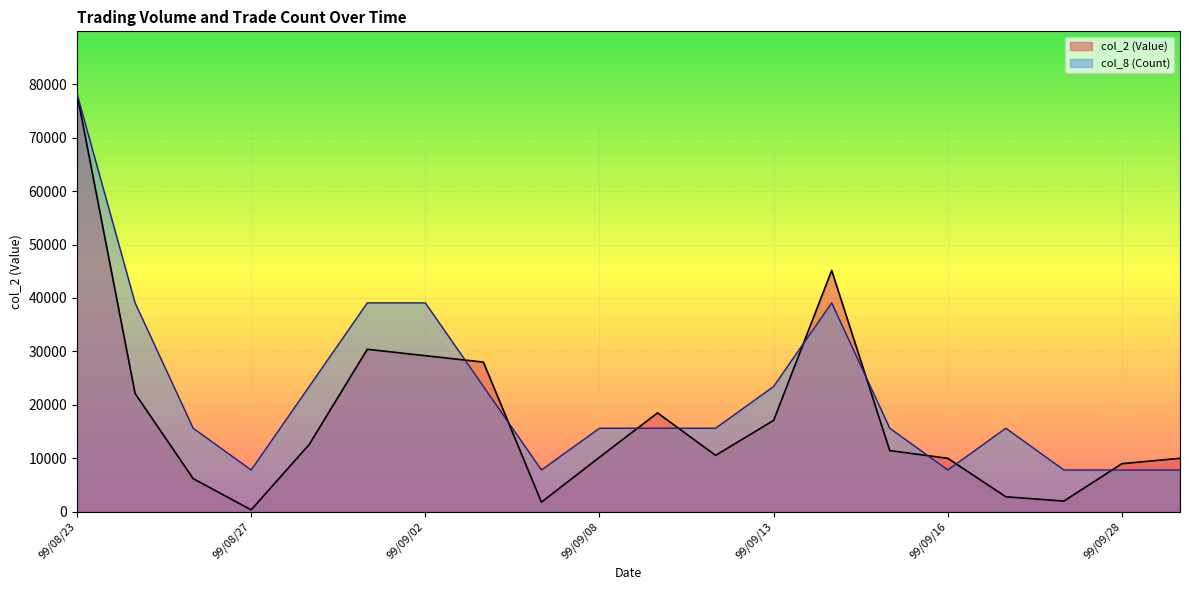

How many intersections are there between col_2 (Value) and col_8 (Count)?

9